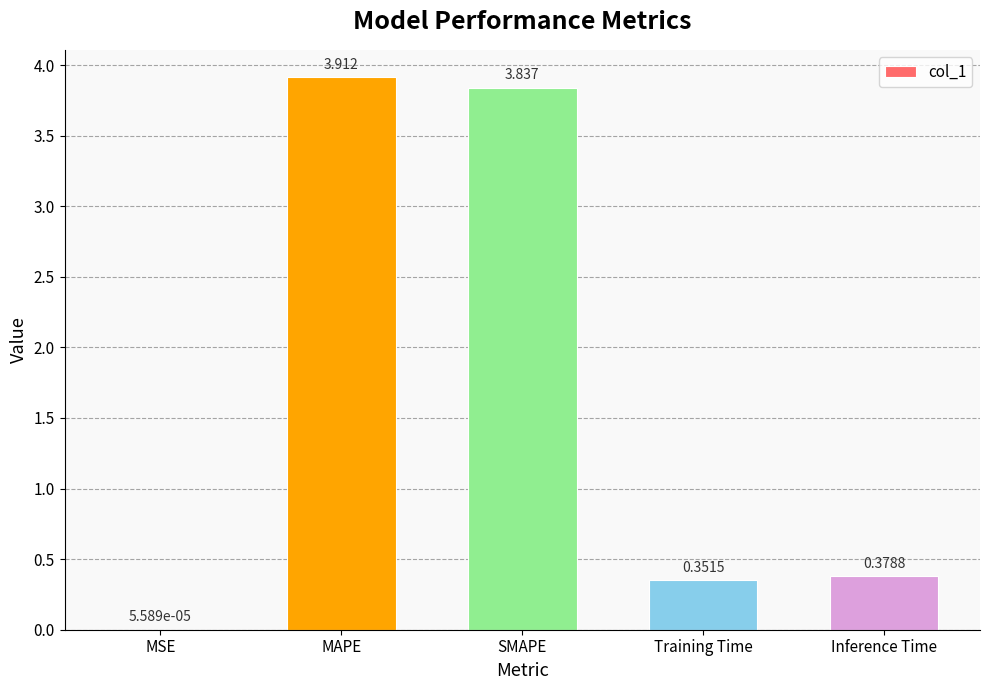

Approximately how many times larger is the value at Inference Time compared to MAPE?

0.1